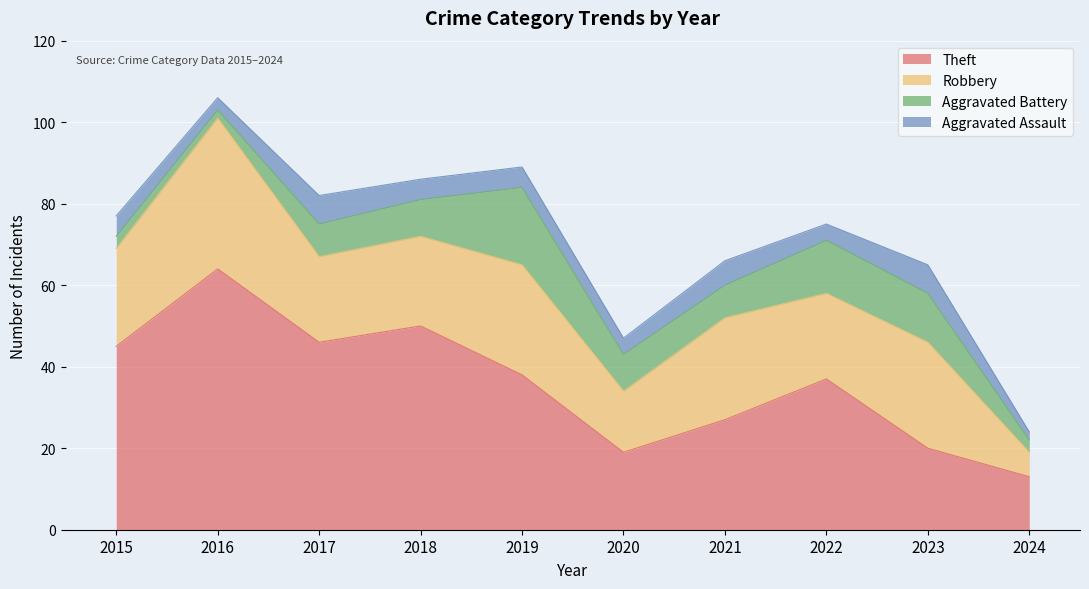

True or false: Aggravated Battery and Robbery intersect in this chart.

False